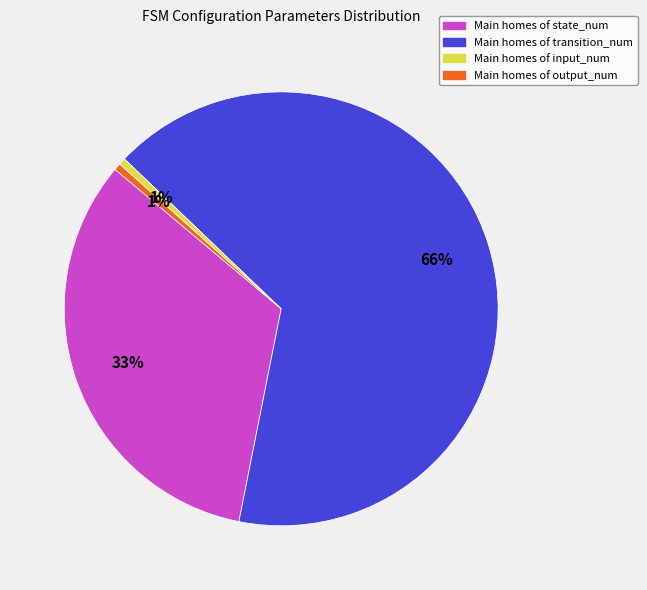

Is there a majority slice in this chart?

Yes